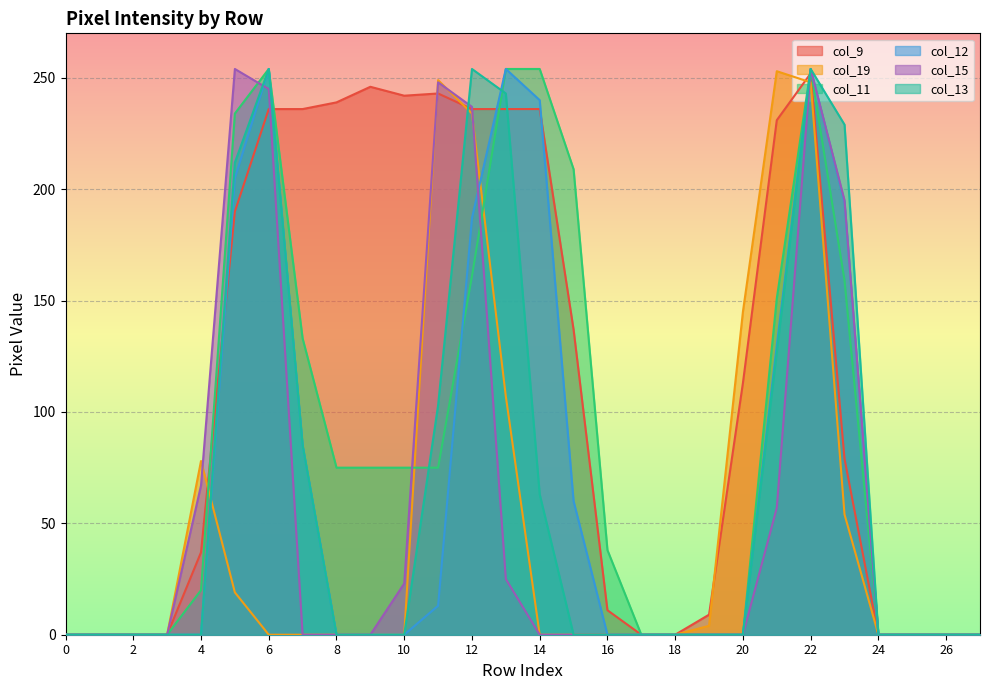

List the labels in order of col_9 value, largest first.

22, 9, 11, 10, 8, 6, 7, 12, 13, 14, 21, 5, 15, 20, 23, 4, 16, 19, 0, 1, 2, 3, 17, 18, 24, 25, 26, 27